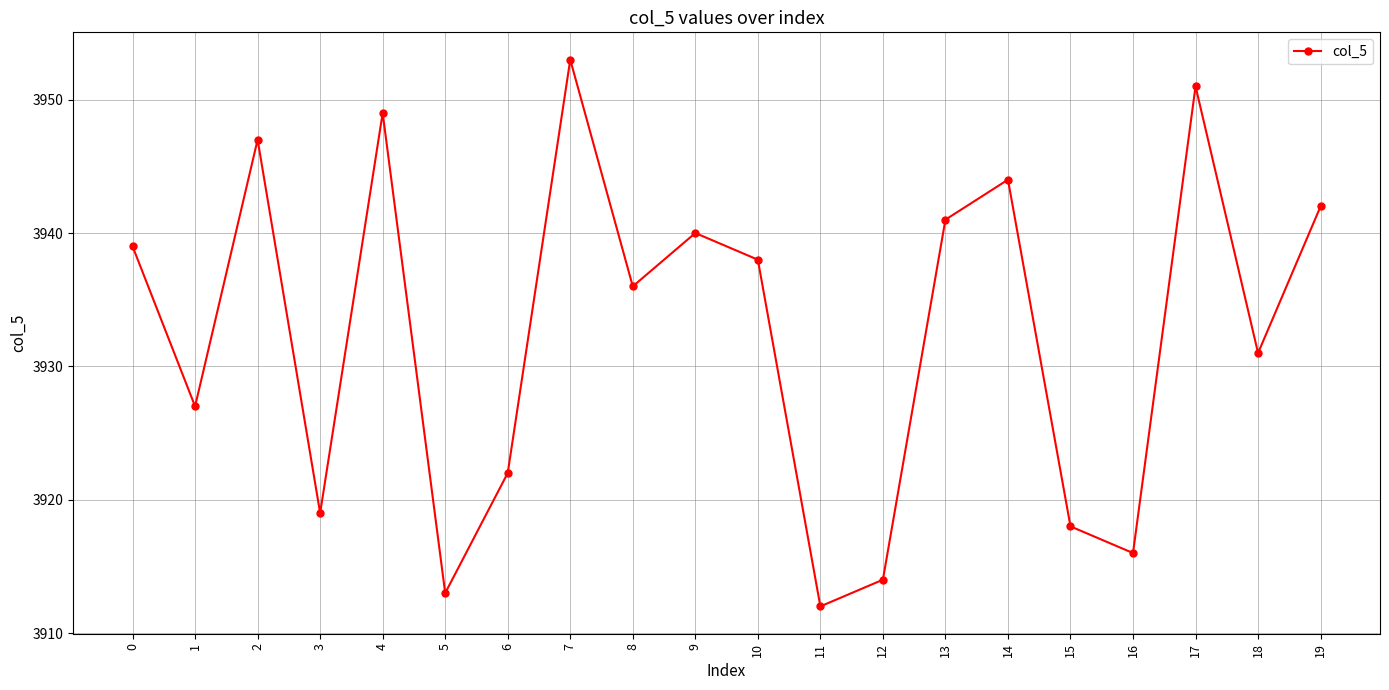

Where is the first local minimum?

1